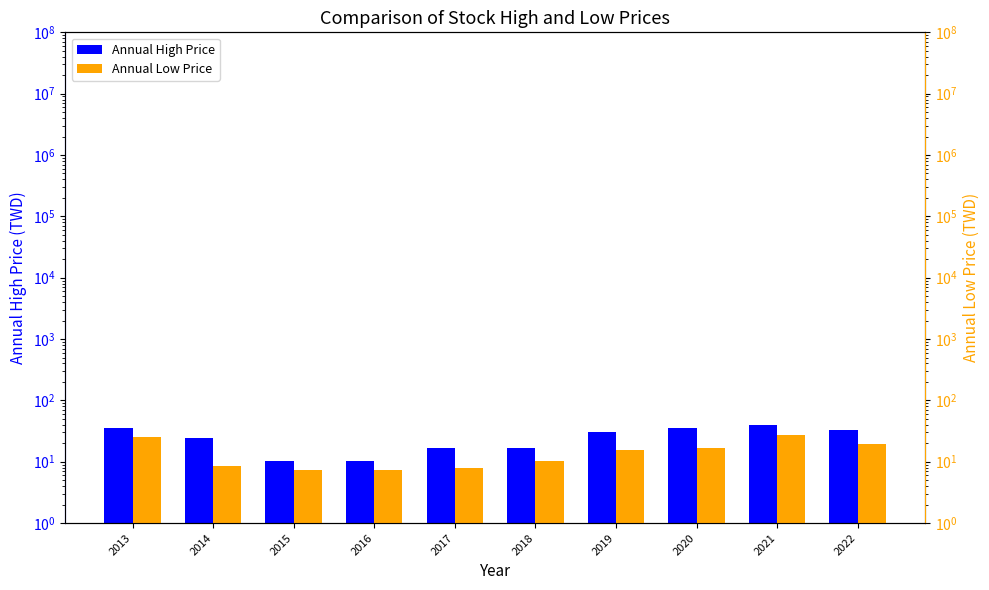

Which label corresponds to the smallest value in the chart?

2015